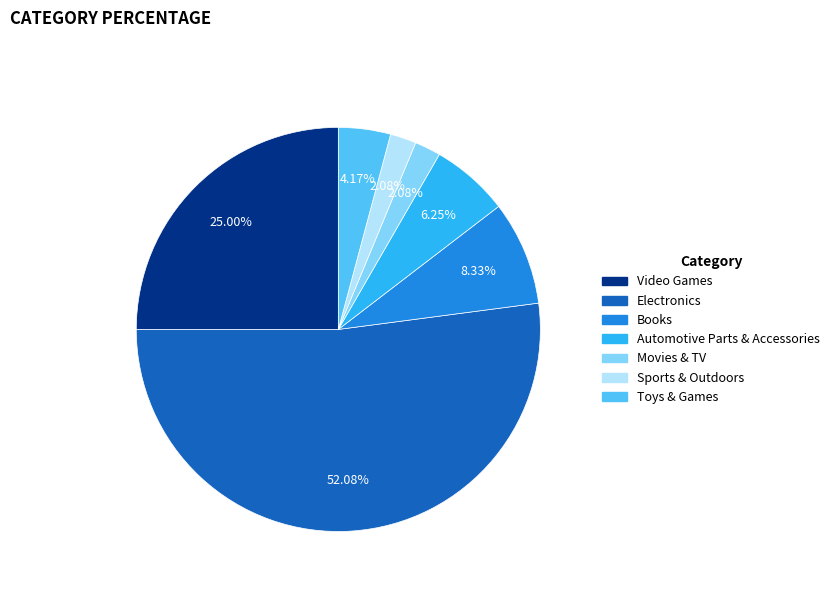

Which has a higher value, Sports & Outdoors or Toys & Games?

Toys & Games